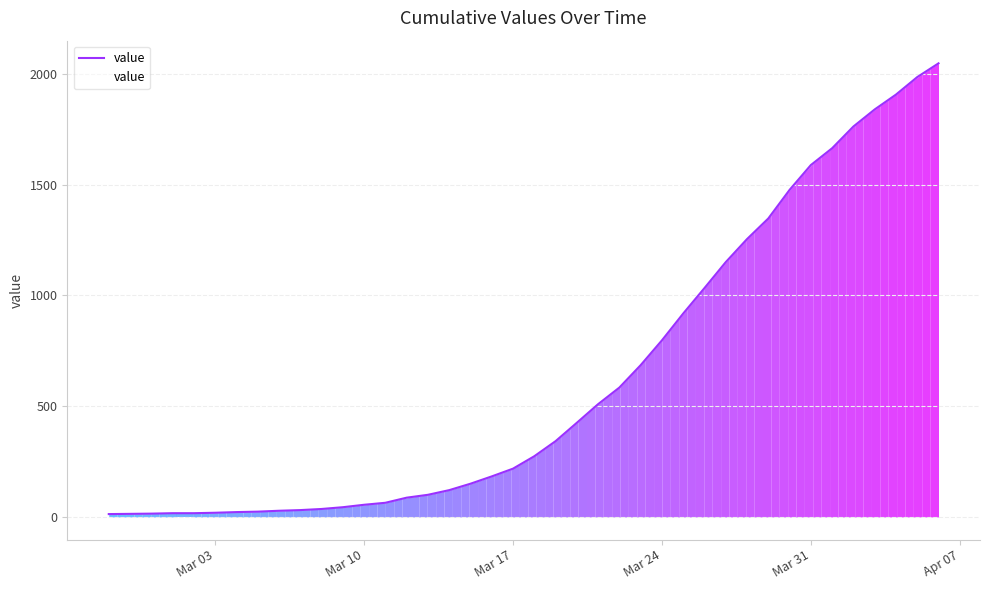

What is the greatest value displayed?

2047